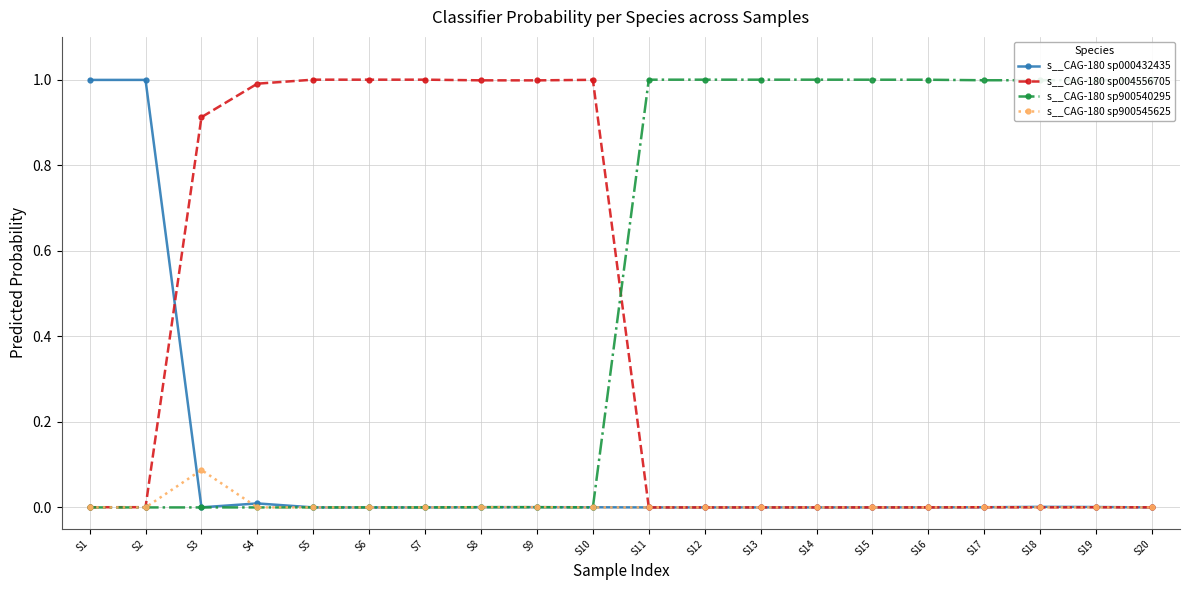

What is the difference between the s__CAG-180 sp900540295 values at S18 and S7?

1.0